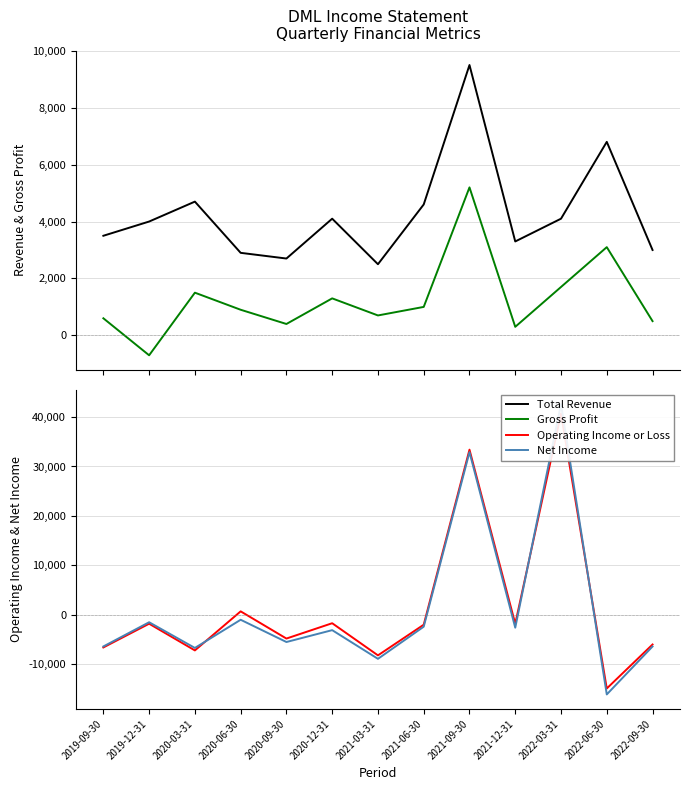

Rank the series by their maximum value, from highest to lowest.

Net Income, Operating Income or Loss, Total Revenue, Gross Profit